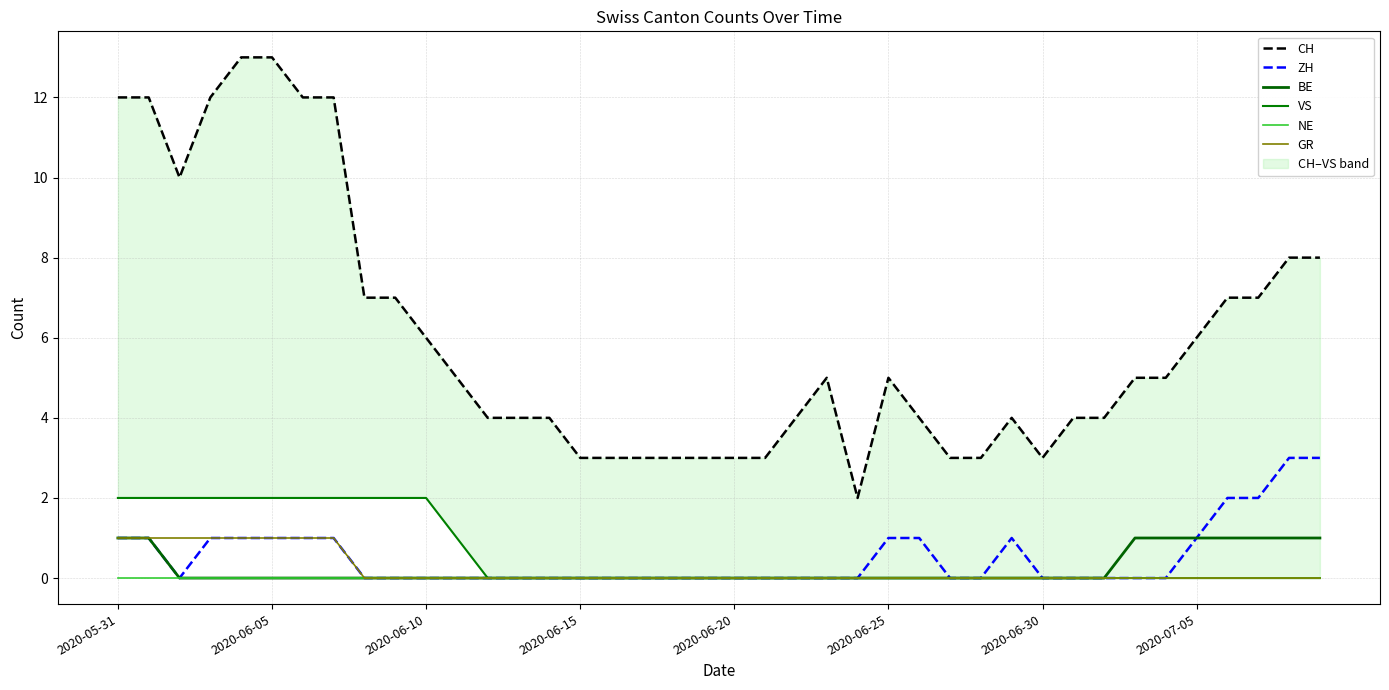

What is the difference between the second highest and minimum values in the GR series?

1